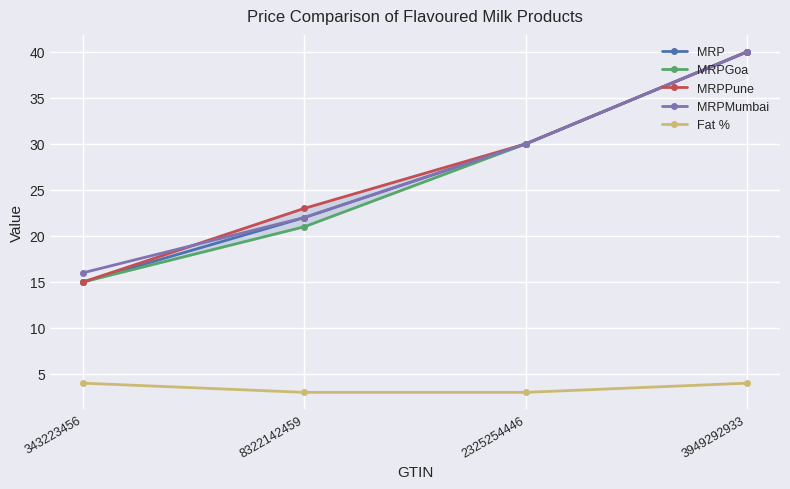

What is the difference between the second highest and minimum values in the MRPGoa series?

15